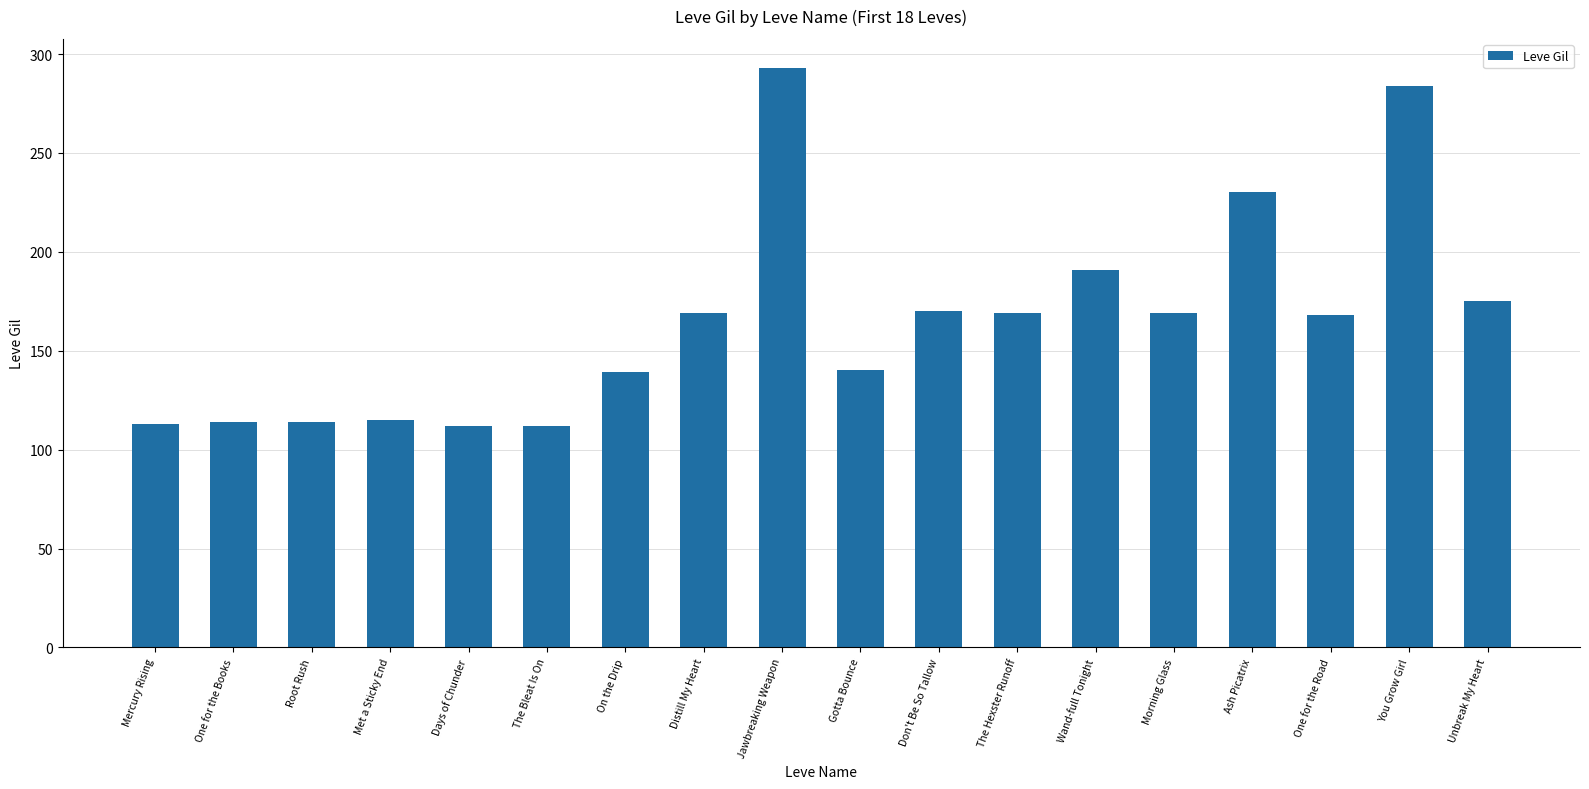

What is the change in value from The Bleat Is On to One for the Road?

+56